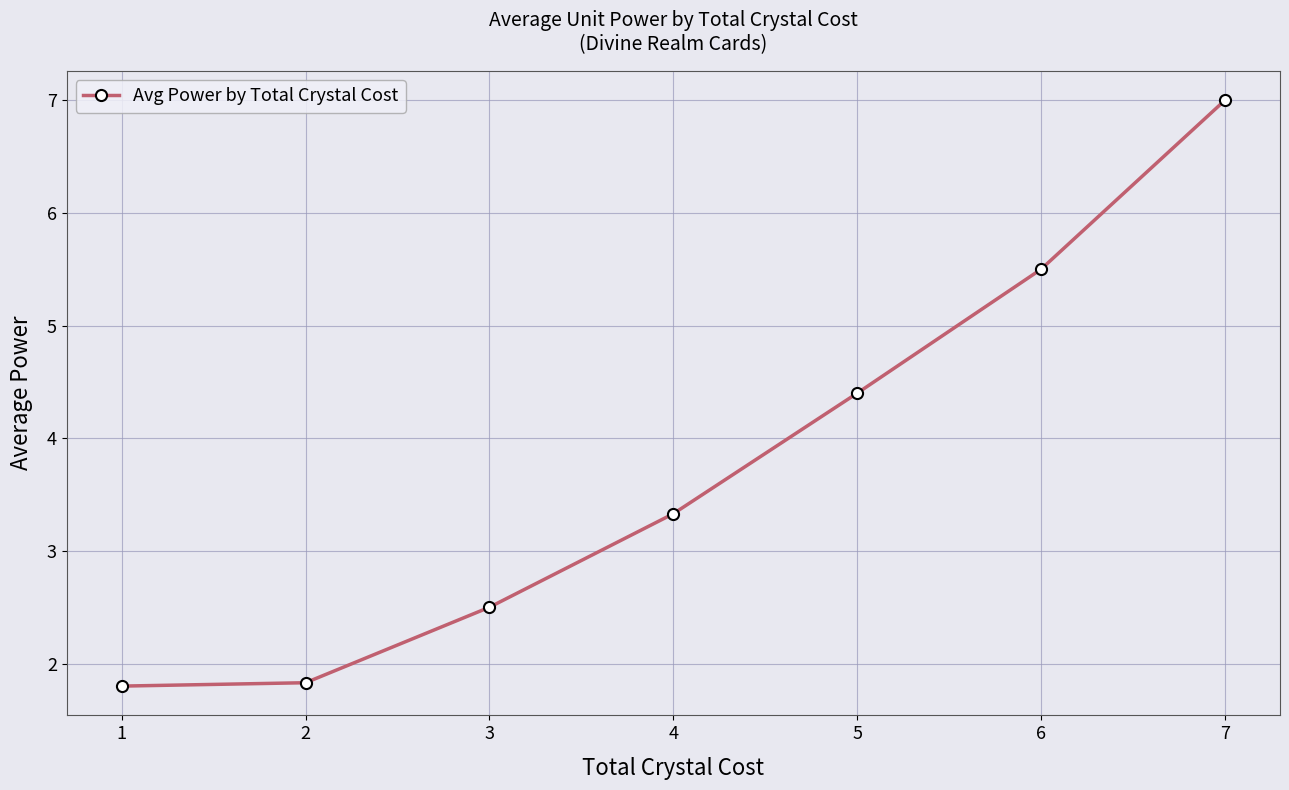

Read the value at 6.

5.5